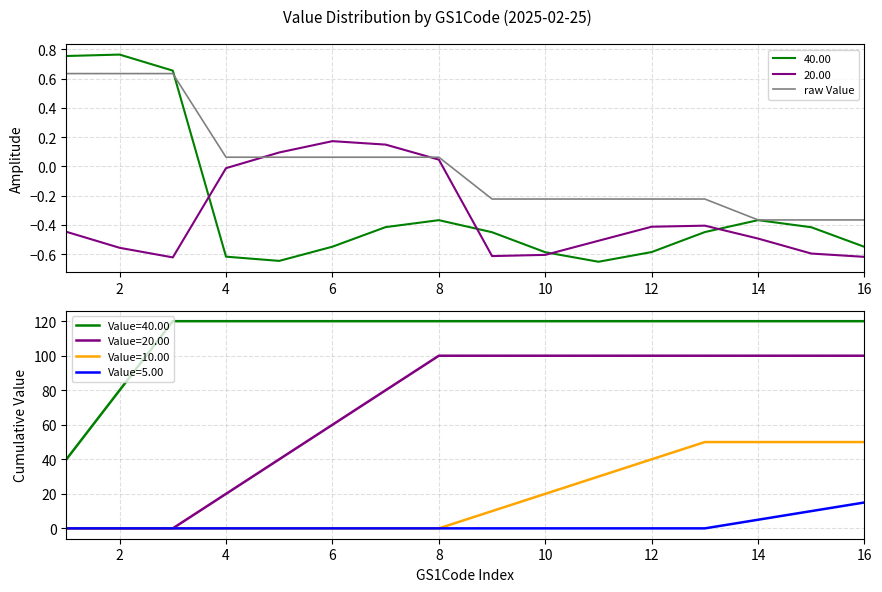

Is it true that 40.00 equals 1.0 at 2?

False